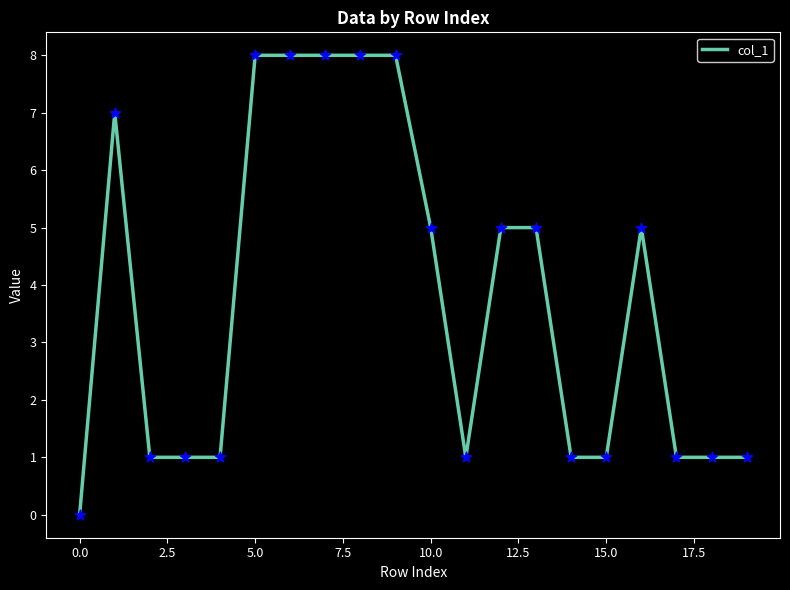

What is the greatest value displayed?

8